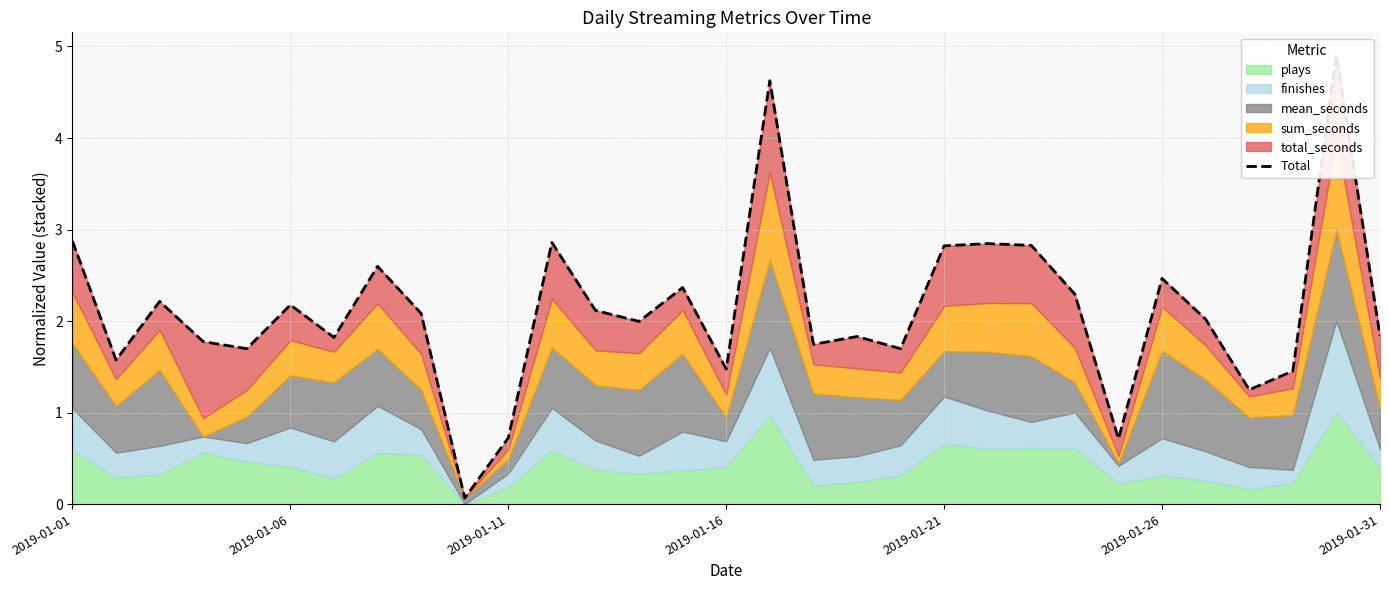

Reading right to left, transcribe all the data shown in this chart.

1.8	4.9	1.5	1.2	2.0	2.5	0.7	2.3	2.8	2.8	2.8	1.7	1.8	1.7	4.6	1.5	2.4	2.0	2.1	2.9	0.7	0.1	2.1	2.6	1.8	2.2	1.7	1.8	2.2	1.6	2.9